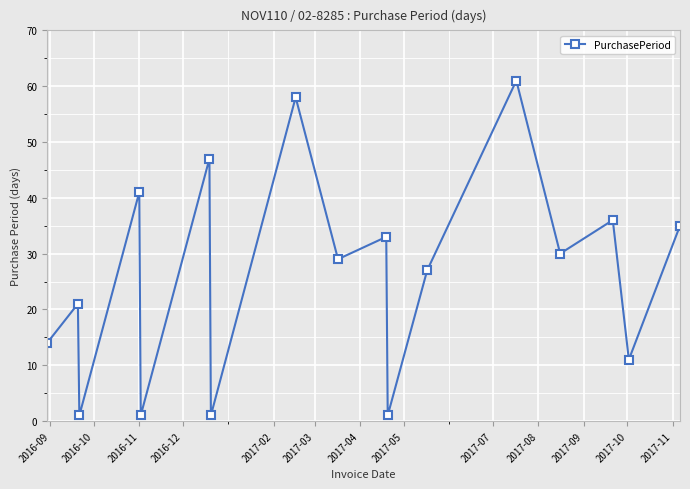

True or false: the data has more than 0 interior local peaks.

True